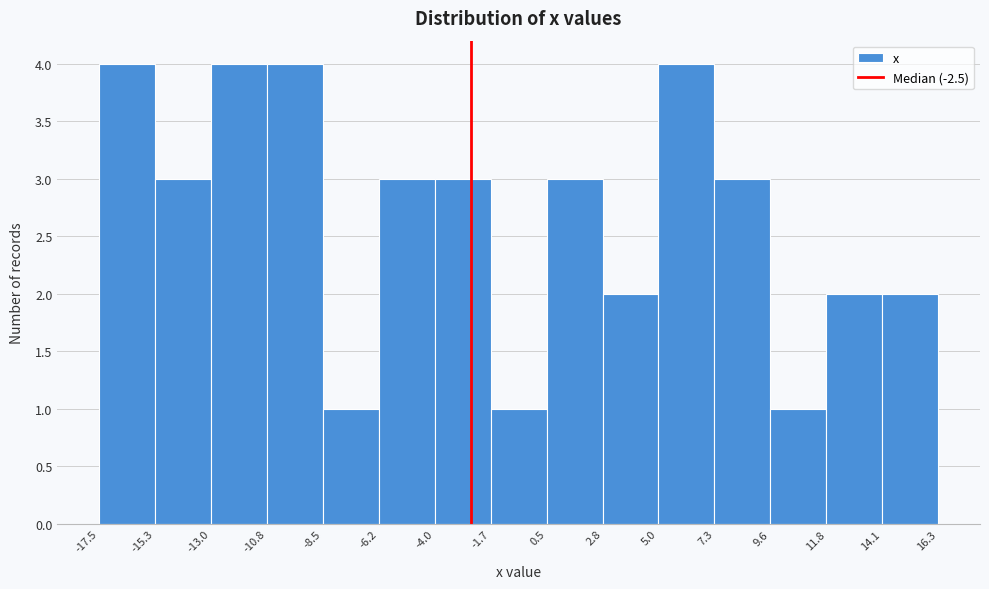

Reading left to right, list every bar in this chart as the range it spans on the x-axis followed by its height. The values are not printed on the chart, so give them approximately, as read against the axis.

-17.5 to -15.3: 4
-15.3 to -13.0: 3
-13.0 to -10.8: 4
-10.8 to -8.5: 4
-8.5 to -6.2: 1
-6.2 to -4.0: 3
-4.0 to -1.7: 3
-1.7 to 0.5: 1
0.5 to 2.8: 3
2.8 to 5.0: 2
5.0 to 7.3: 4
7.3 to 9.6: 3
9.6 to 11.8: 1
11.8 to 14.1: 2
14.1 to 16.3: 2